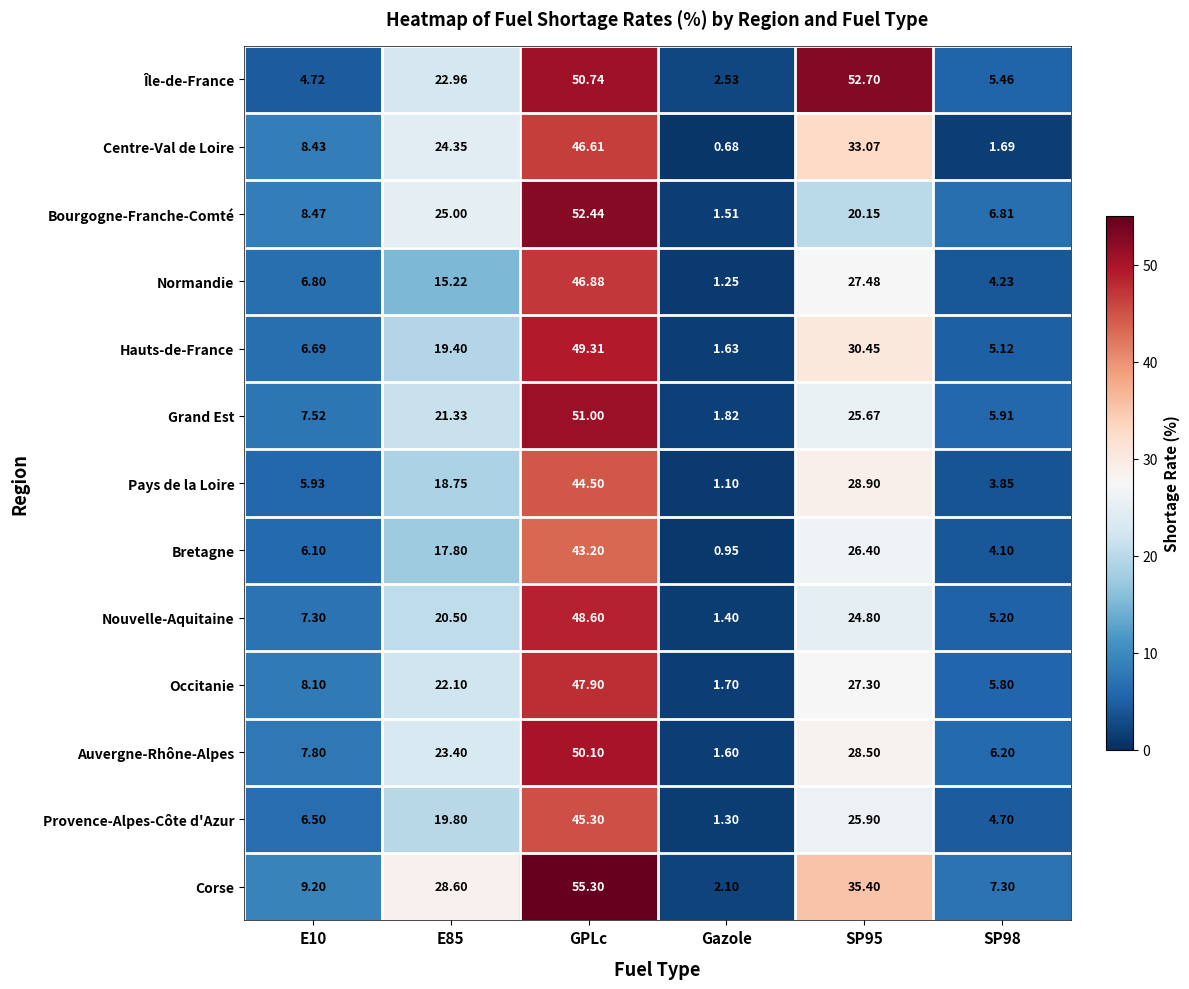

Rank the series at E85 from lowest to highest value.

Normandie, Bretagne, Pays de la Loire, Hauts-de-France, Provence-Alpes-Côte d'Azur, Nouvelle-Aquitaine, Grand Est, Occitanie, Île-de-France, Auvergne-Rhône-Alpes, Centre-Val de Loire, Bourgogne-Franche-Comté, Corse